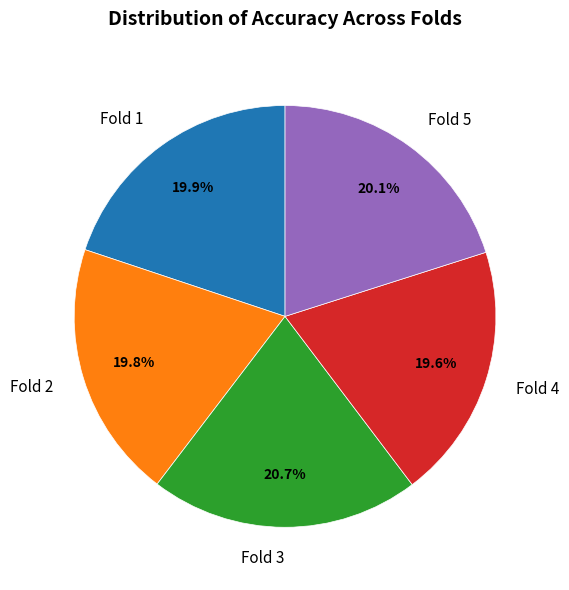

What is the largest slice in the pie chart?

Fold 3